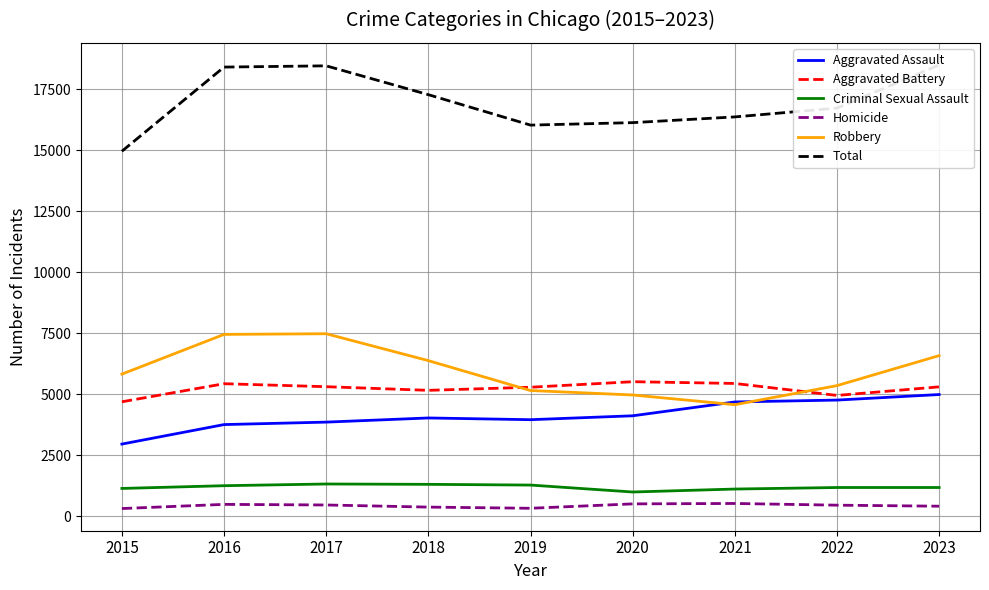

Does the chart display data point markers on the line(s)?

No